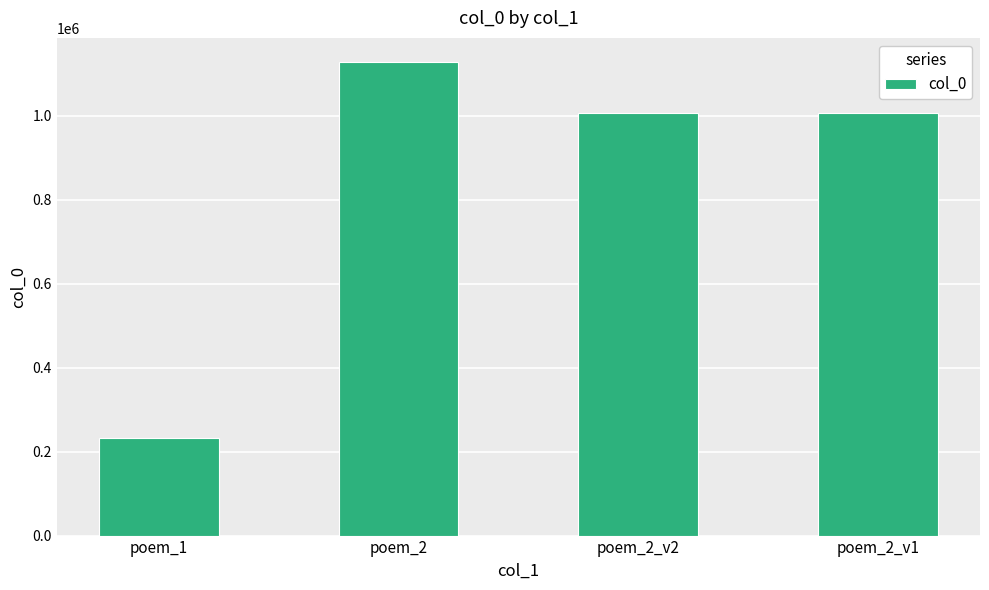

Between poem_1 and poem_2_v1, which is larger?

poem_2_v1